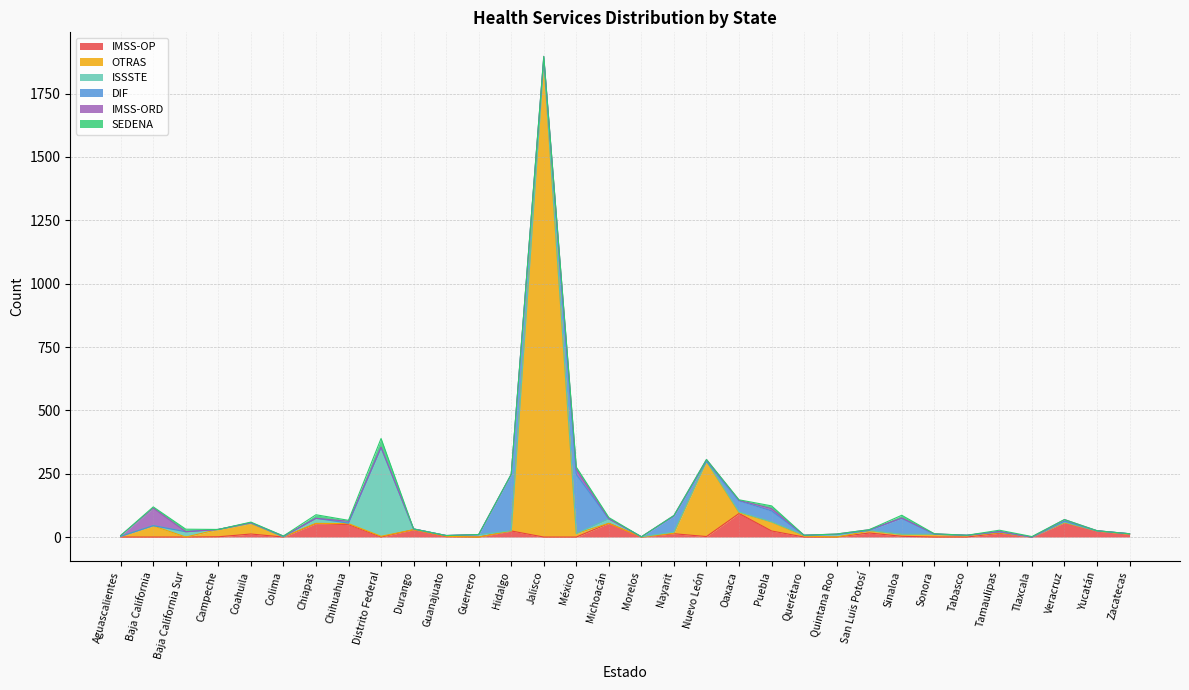

What is the label of the 27th point from the left?

Tabasco